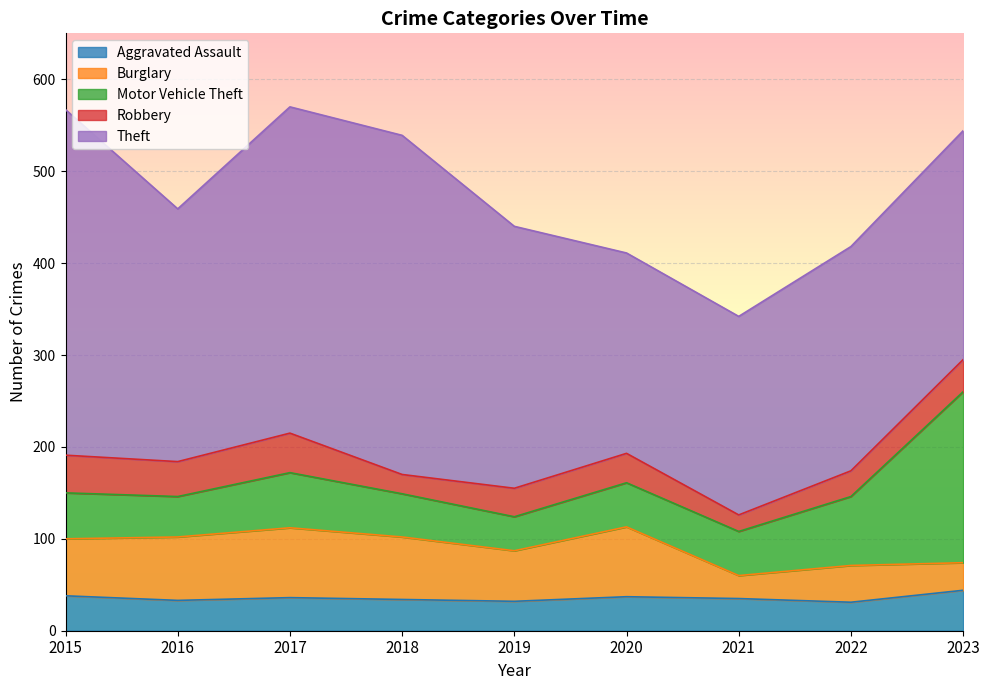

What is the difference between the highest and lowest values at 2020?

186